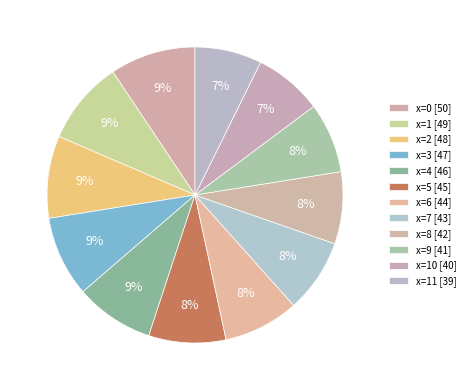

Does any single category account for the majority?

No